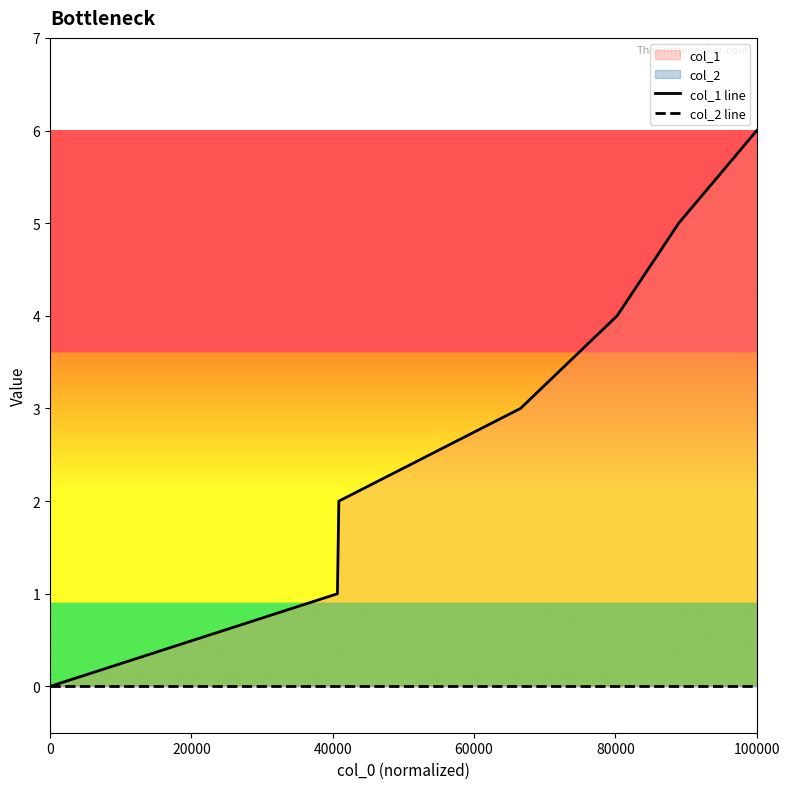

Which series has the largest total across all categories?

col_1 line